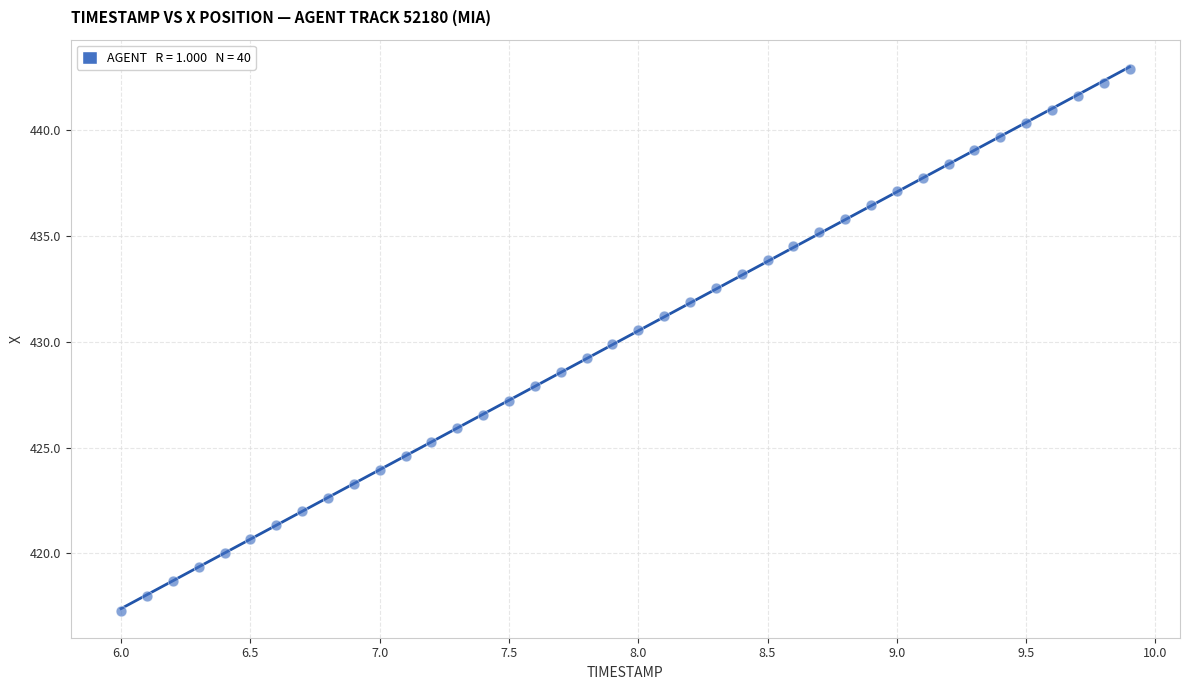

What is the range of X values (max minus min)?

3.9